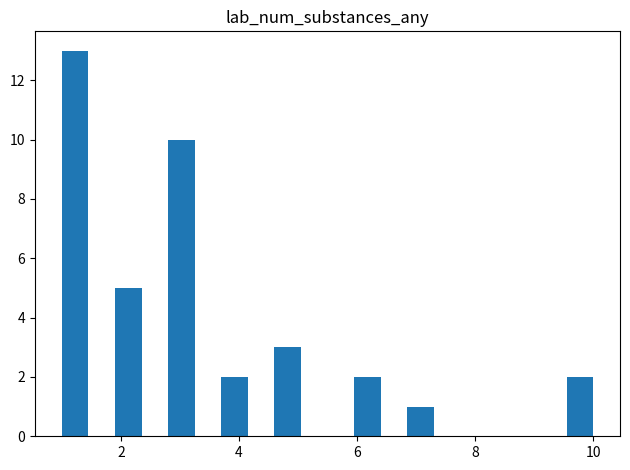

Around what value on the x-axis is the tallest bar? Give the approximate position of its centre, as read against the axis.

1.2